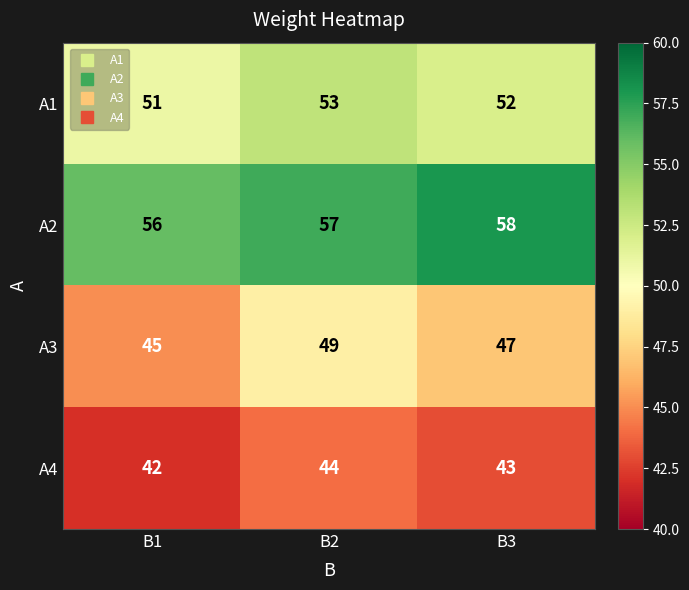

How many series are shown in this chart?

4